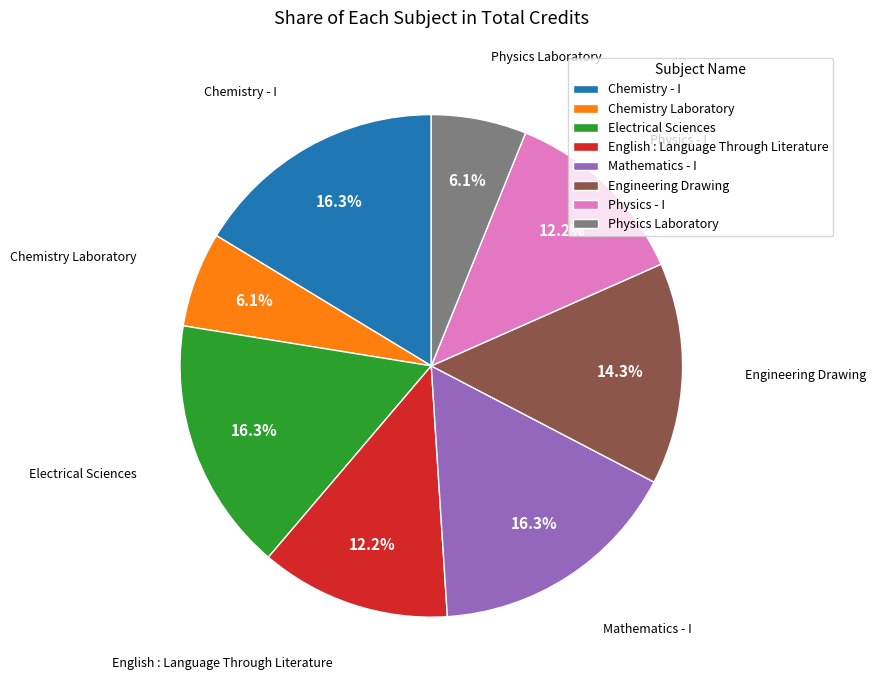

Is it true that Chemistry - I is 16% of the pie?

True